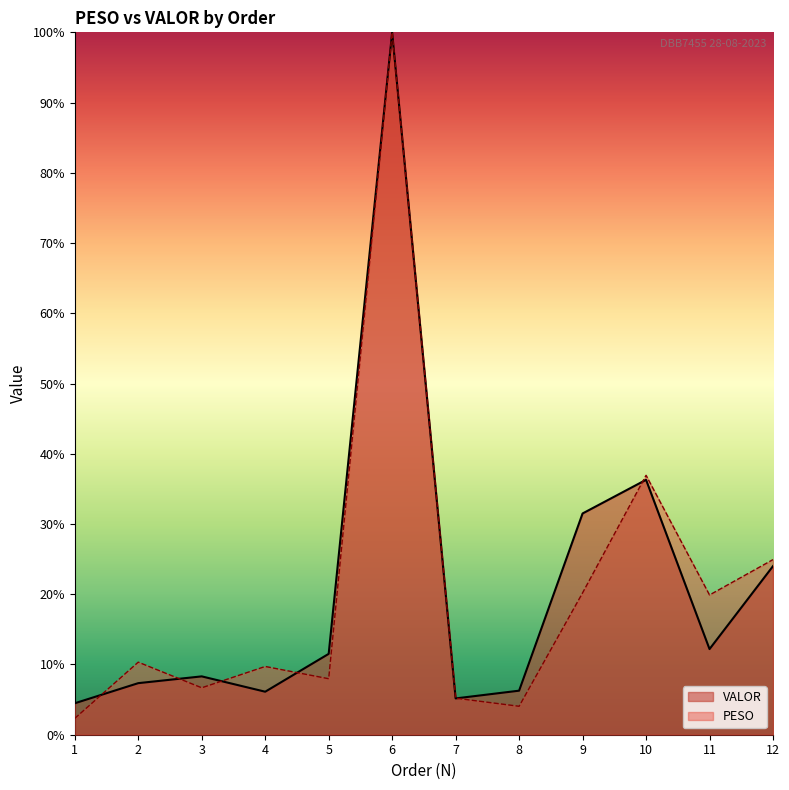

What is the sum of the VALOR values at 4 and 11?

18.3